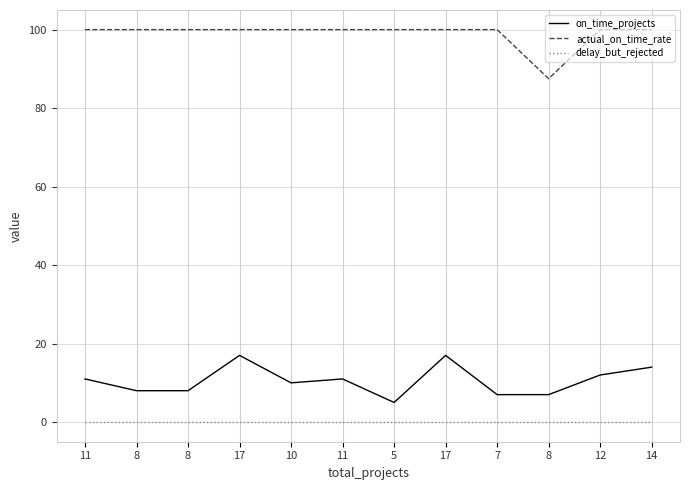

How many lines are shown in the chart?

3